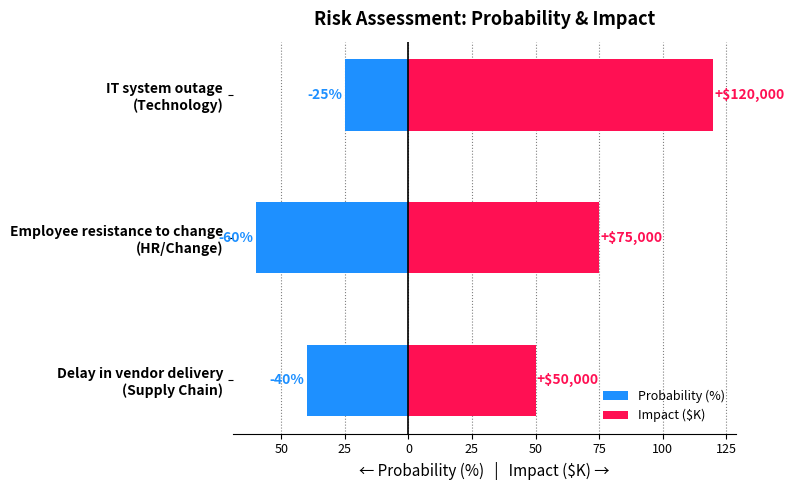

At how many categories does at least one series exceed -13?

3